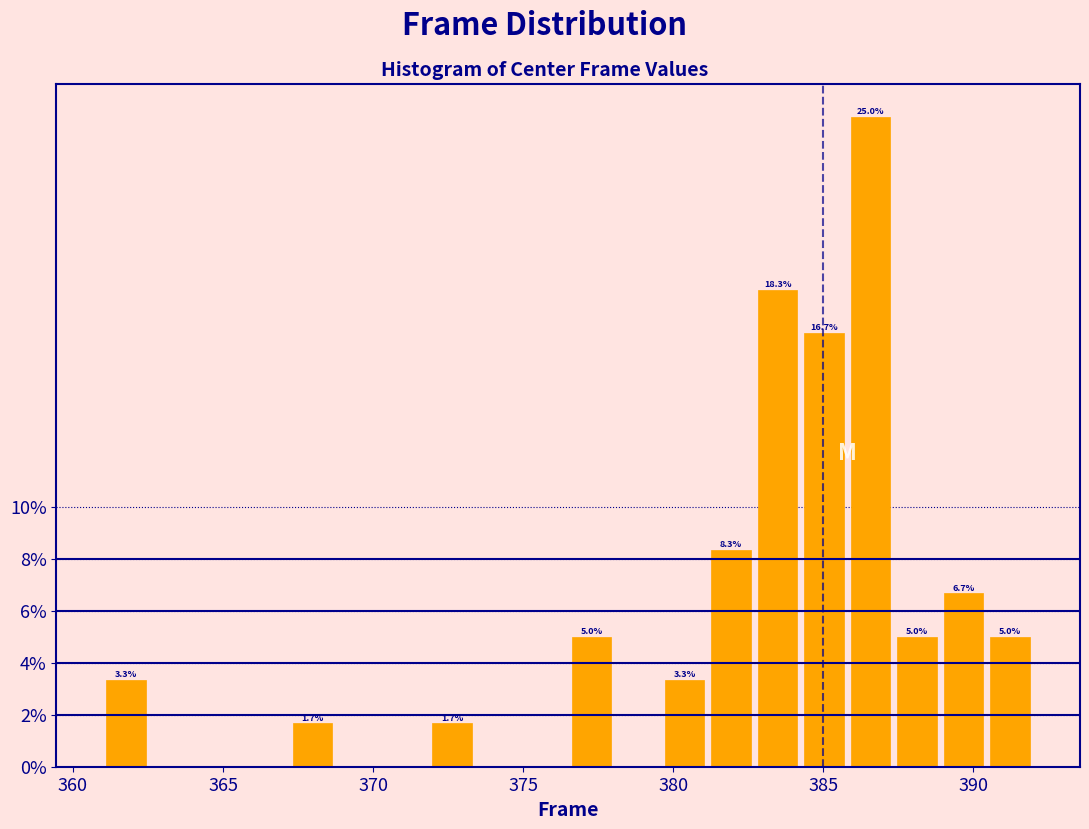

Read against the x-axis, roughly where is the centre of the tallest bar?

386.5